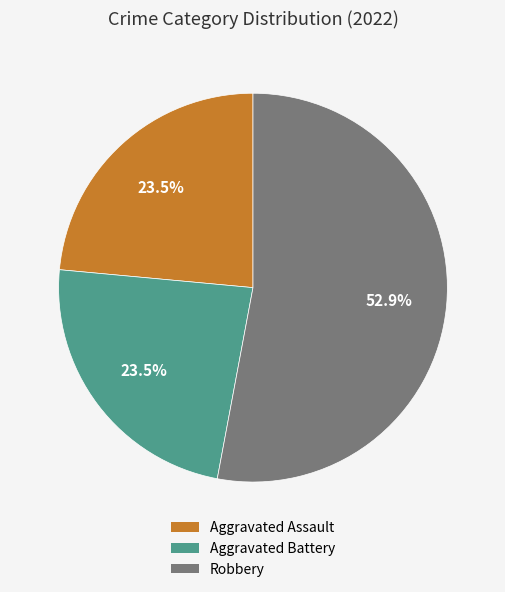

Does any single category account for the majority?

Yes